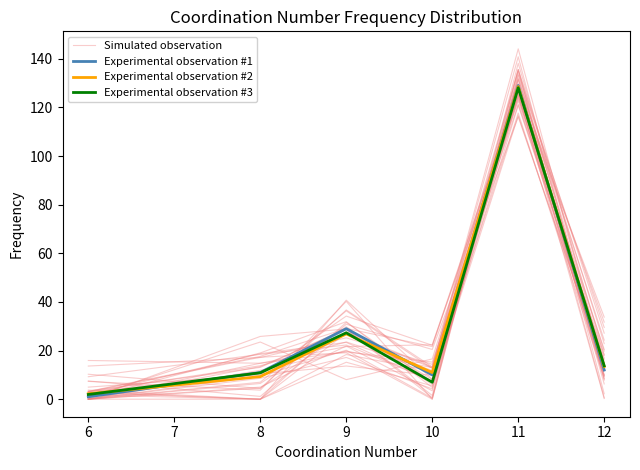

What is the difference between the maximum and minimum values in the Simulated observation series?

122.2